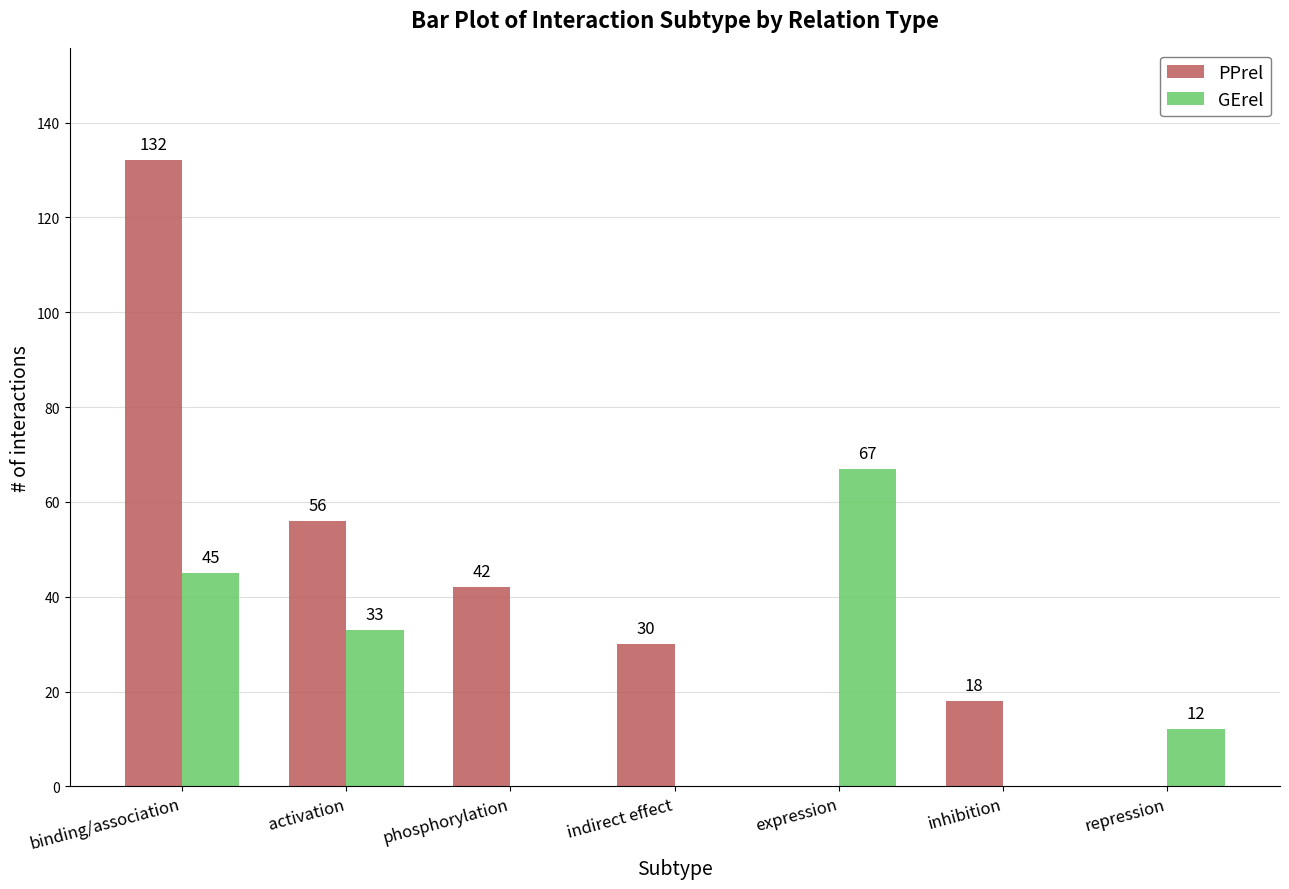

Count the number of data series in this chart.

2